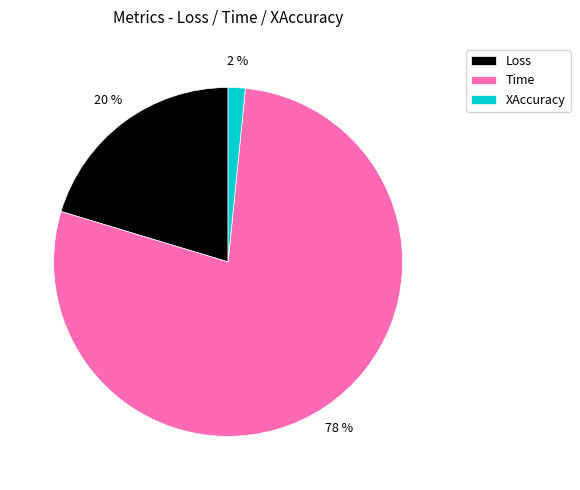

Rank the categories by value from highest to lowest.

Time, Loss, XAccuracy